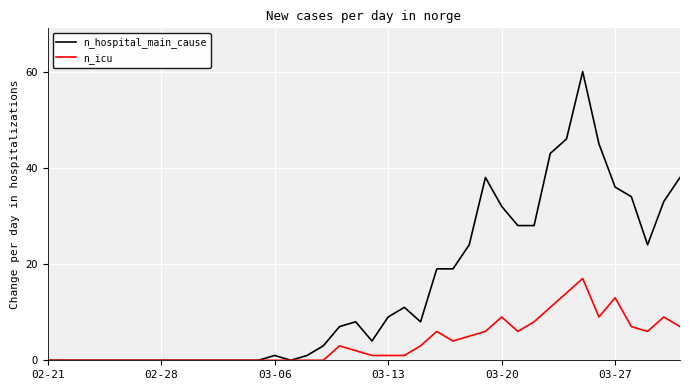

Which series has the largest total across all categories?

n_hospital_main_cause